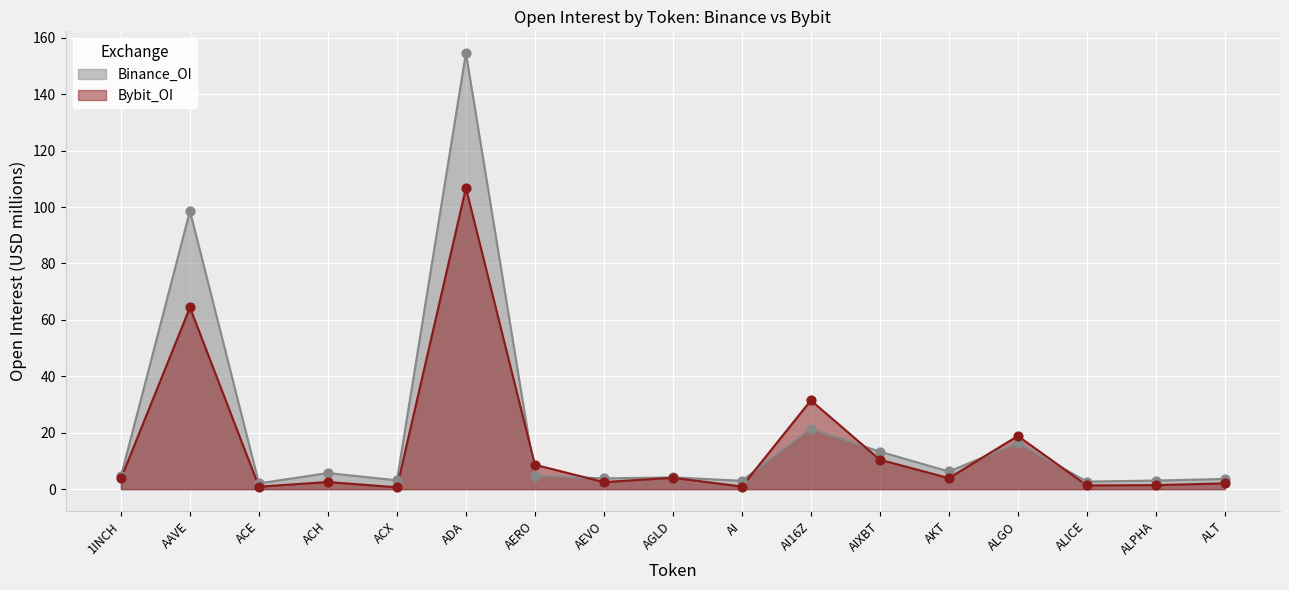

What are all the series names shown in the legend?

Binance_OI, Bybit_OI